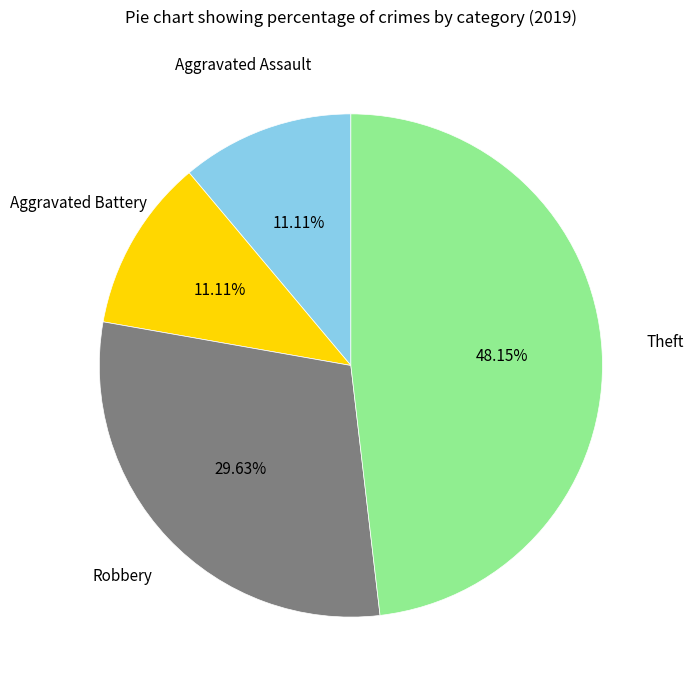

How many slices are in this pie chart?

4